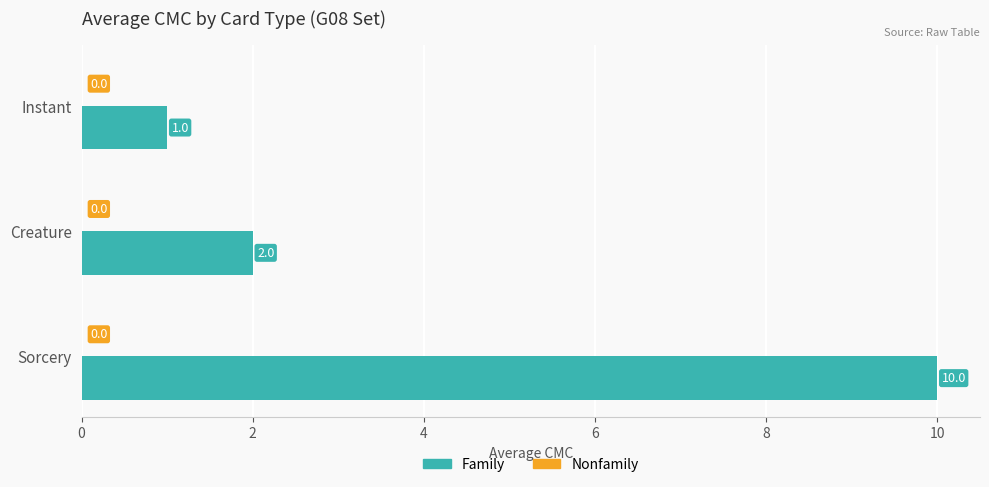

Reading top to bottom, extract all data points from this chart.

Instant=1	Creature=2	Sorcery=10